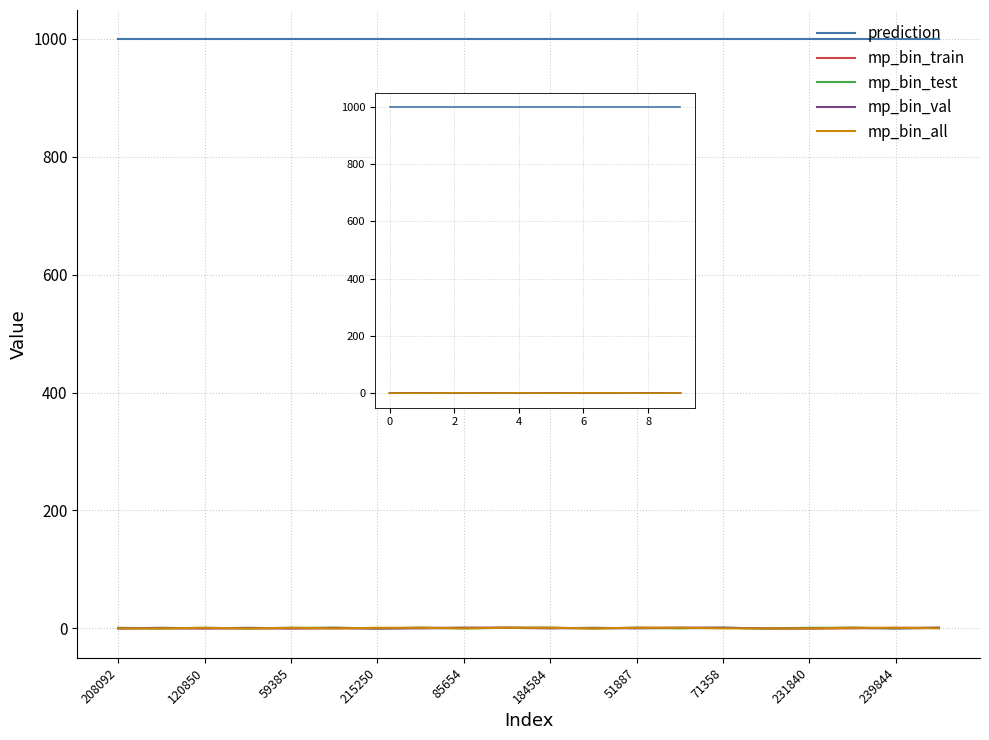

What is the difference between the maximum and minimum values in the mp_bin_all series?

1